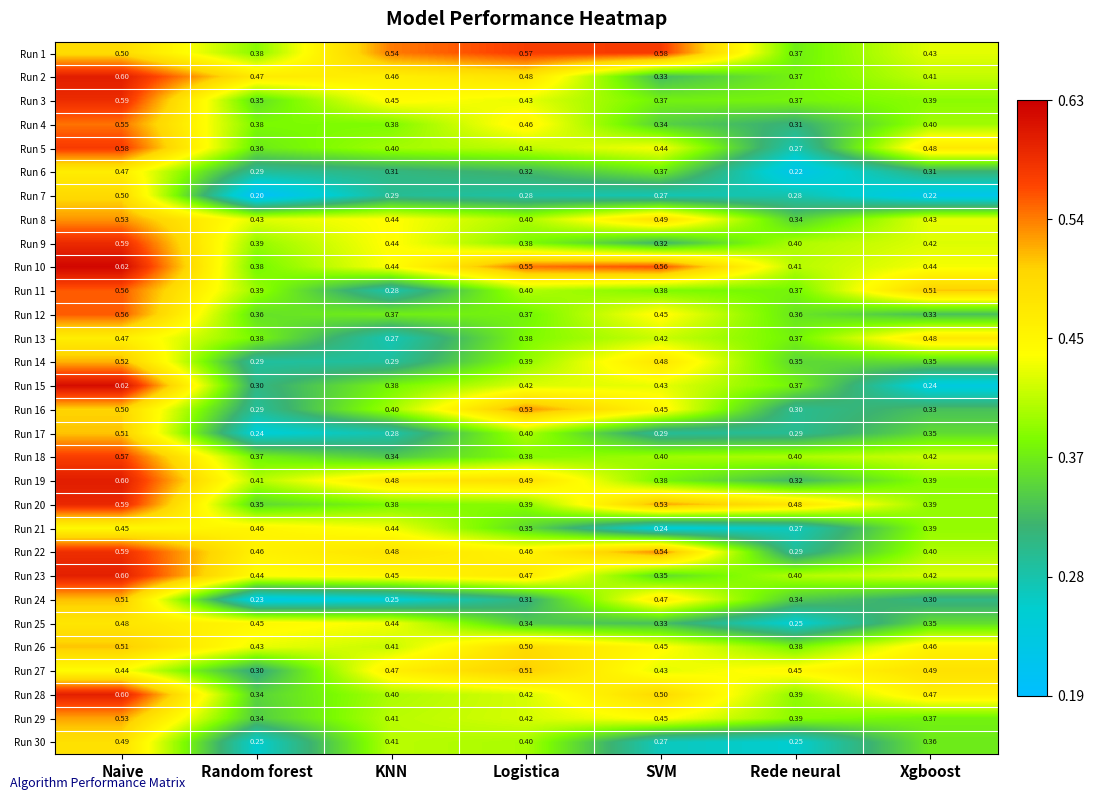

Between Random forest and SVM, which series saw the biggest shift?

Run 24